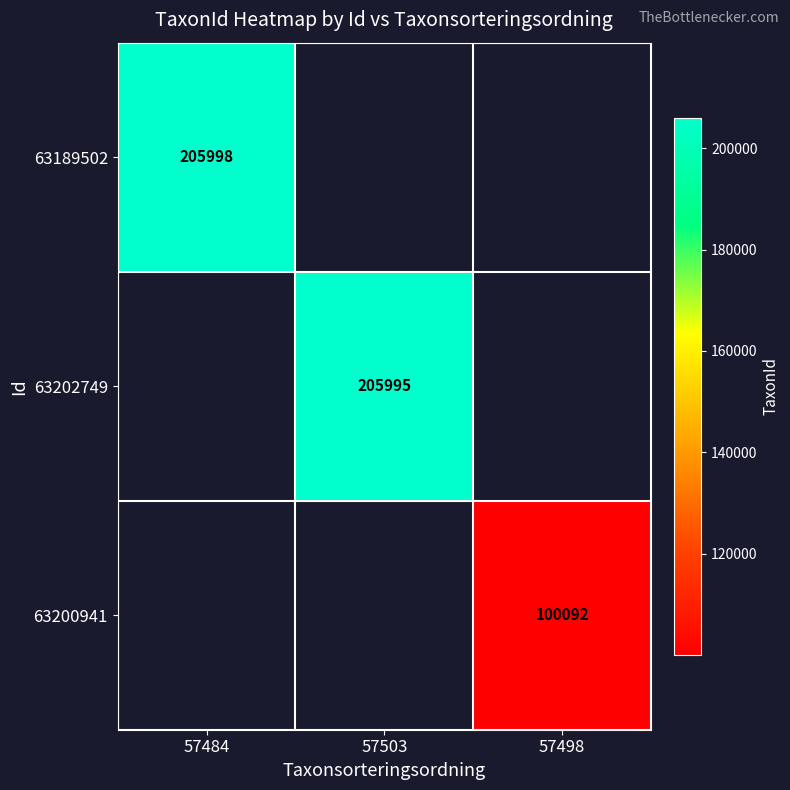

At how many categories does at least one series exceed 195362?

2